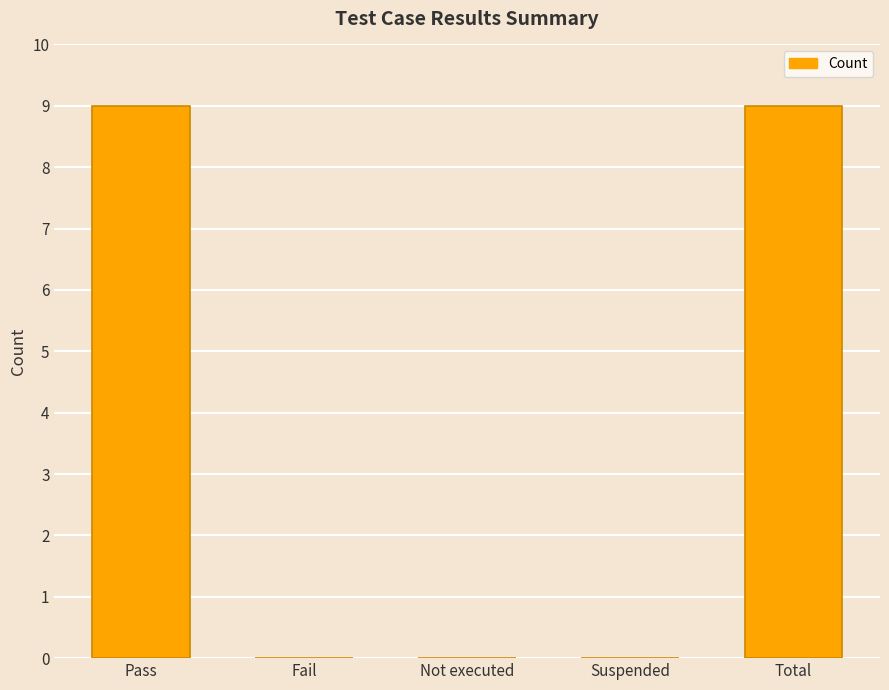

What value does the data have at Pass?

9